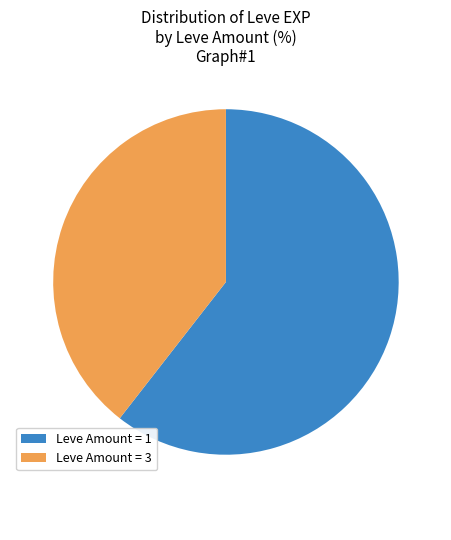

Which slice is the largest?

Leve Amount = 1